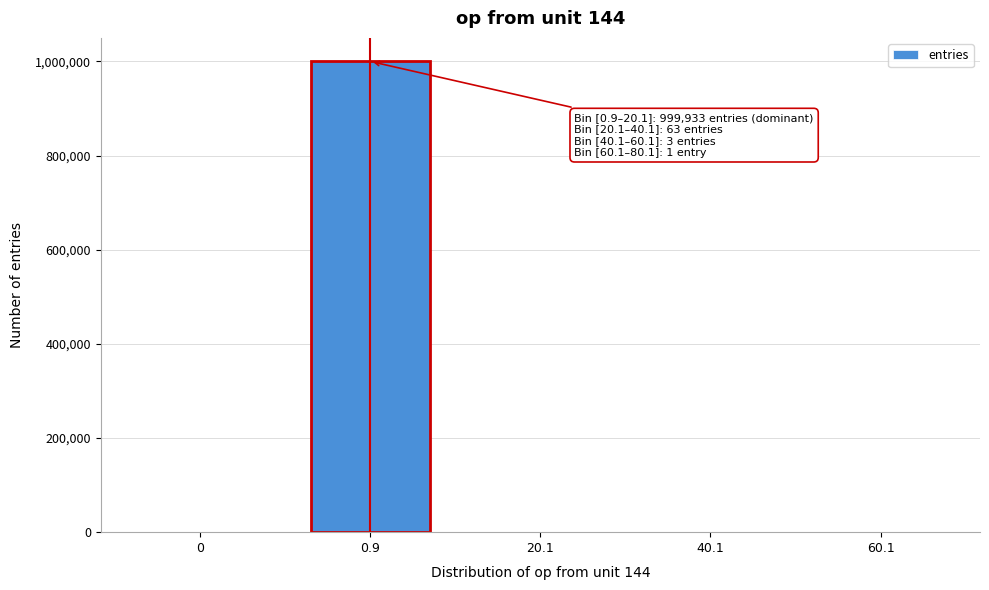

The value at 0 is 361055. True or false?

False